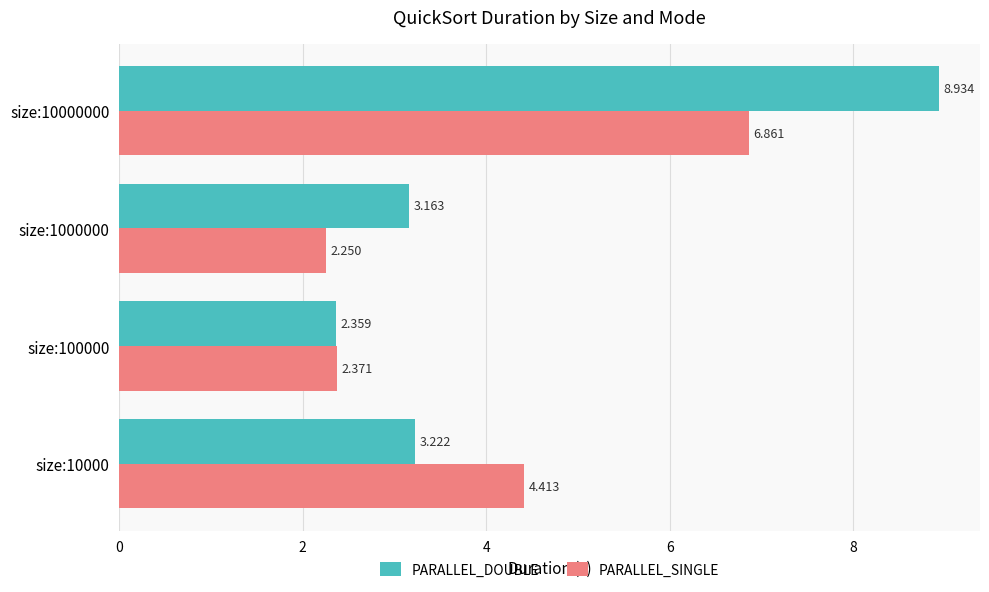

What is the difference between the maximum and minimum values in the PARALLEL_SINGLE series?

4.6